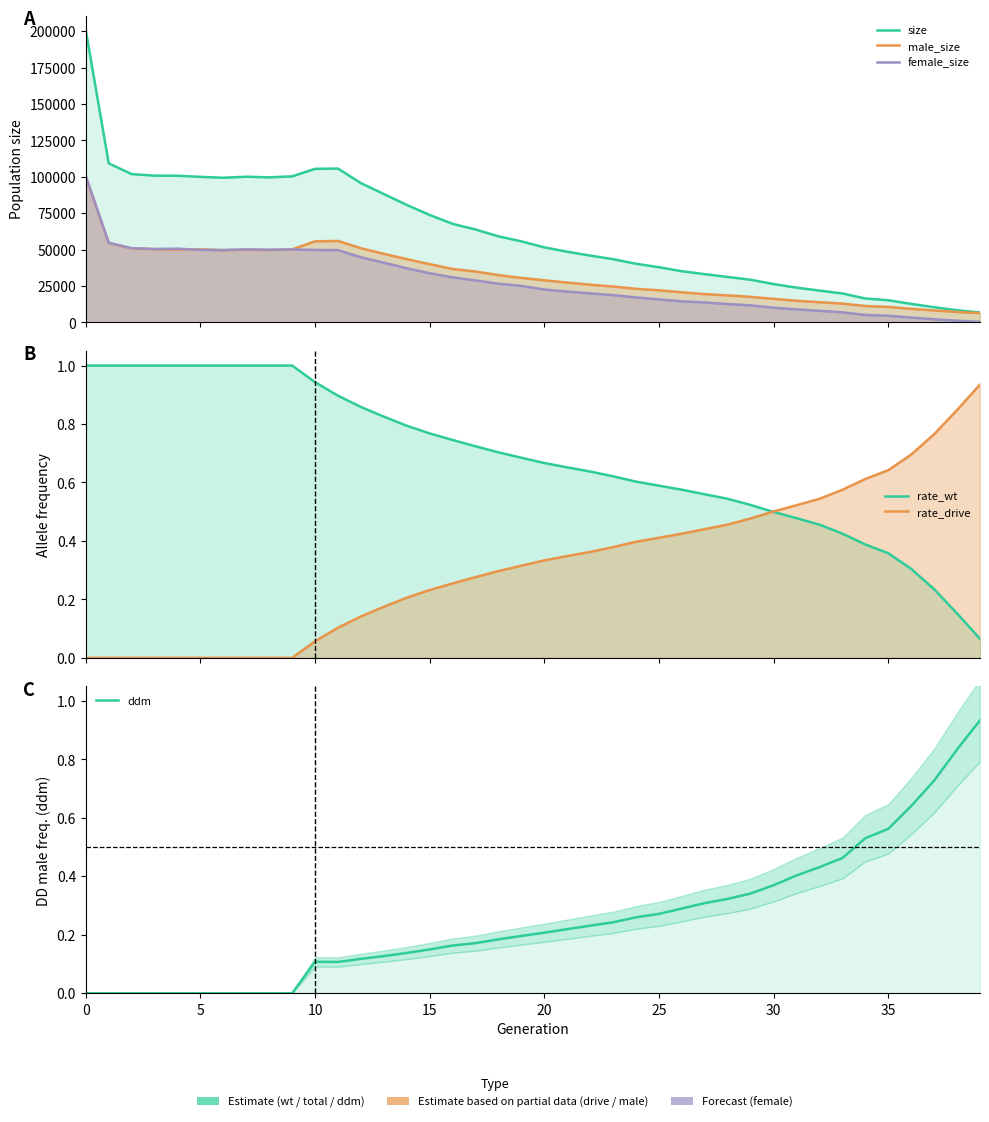

What is the spread (max minus min) of values at 28?

31231.7